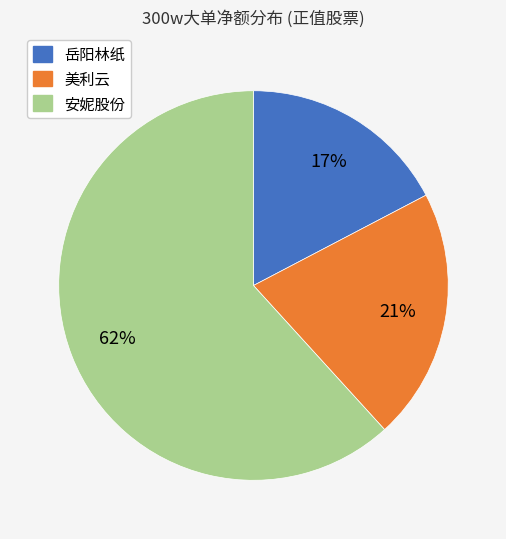

Do 安妮股份 and 岳阳林纸 together represent more than half of the pie?

Yes